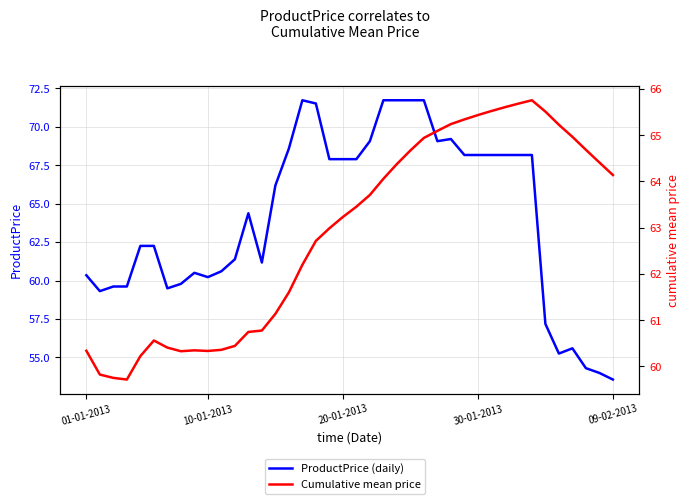

What is the difference between the ProductPrice (daily) values at 26 and 14?

2.9